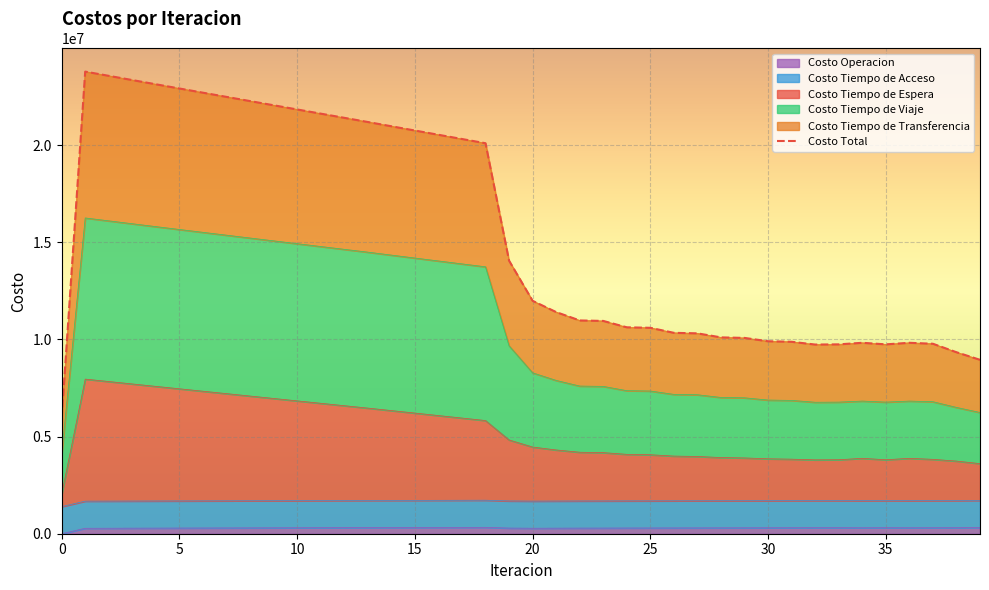

What is the greatest value displayed?

23778347.1